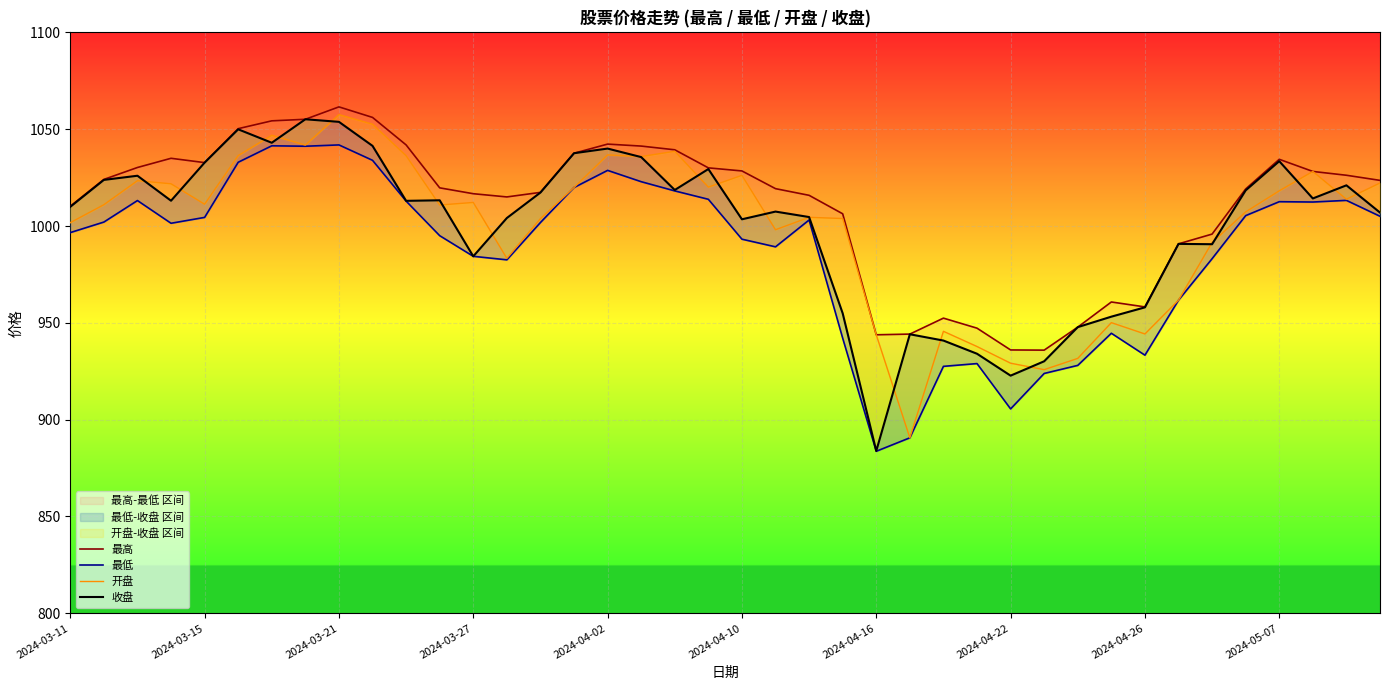

The value of 最高 at 17 is 400.9. True or false?

False